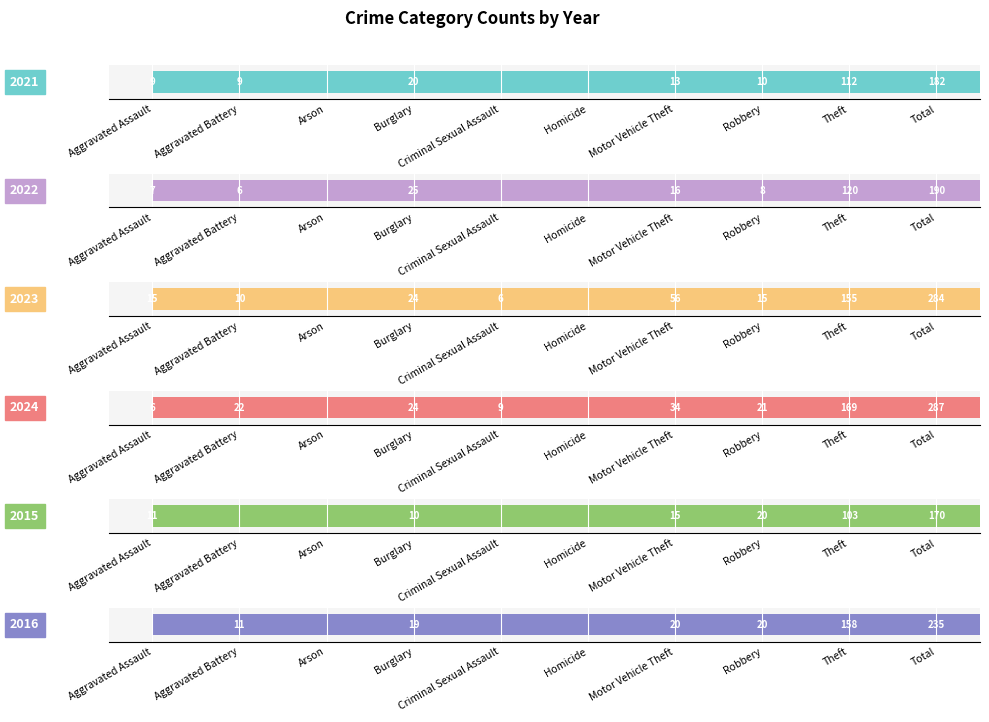

Are the bars horizontal?

Yes